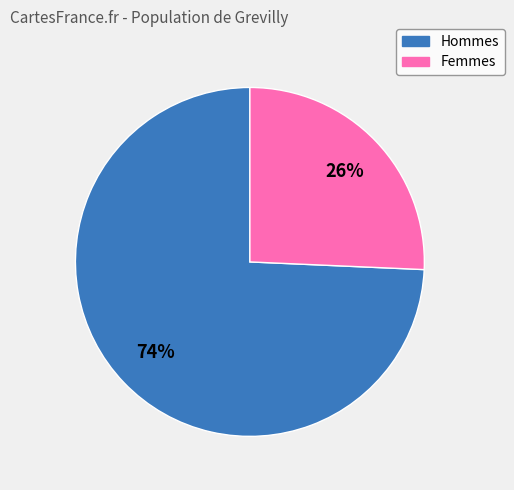

Is there a majority slice in this chart?

Yes